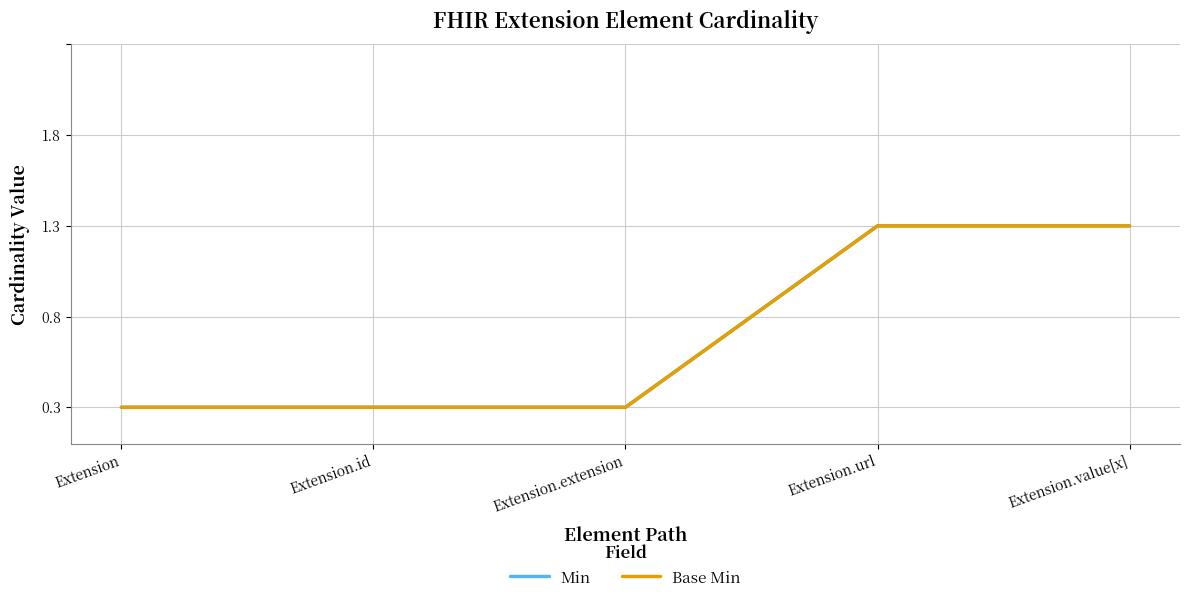

True or false: Base Min has more than 0 points higher than both neighbors.

False